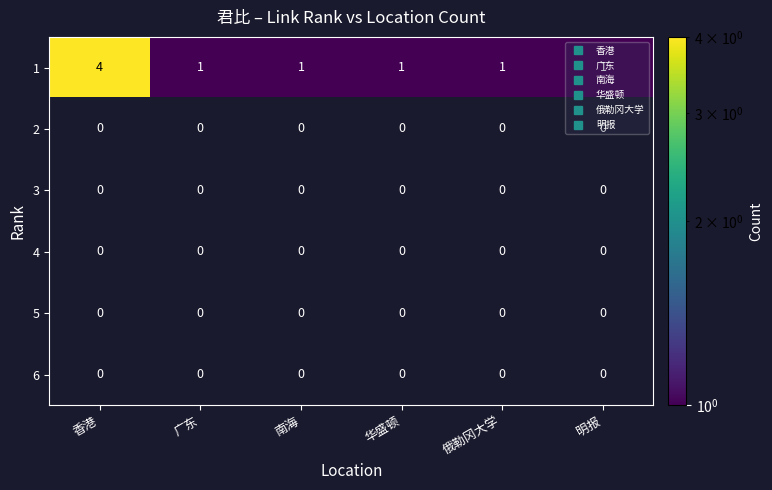

Which series has the widest spread of values?

1